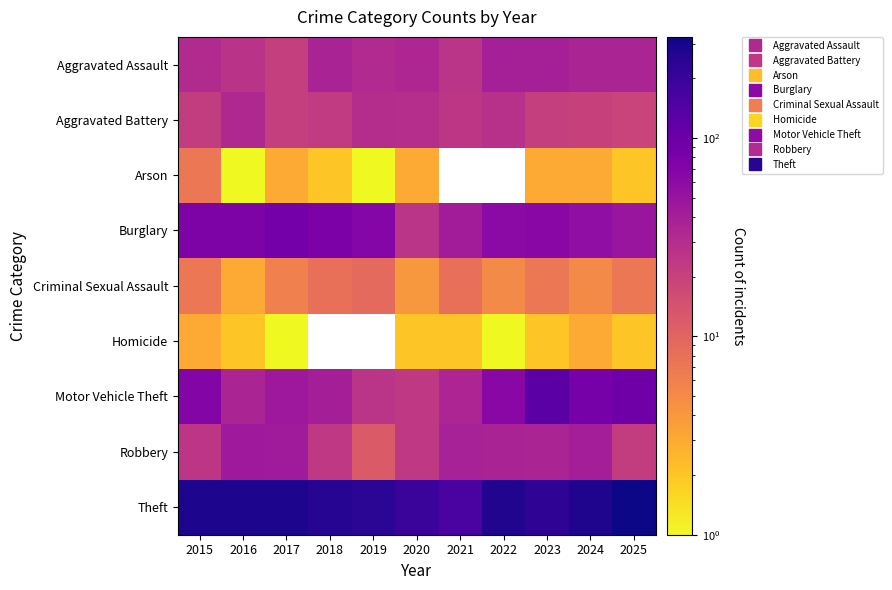

How many data points in Criminal Sexual Assault are above 7?

3